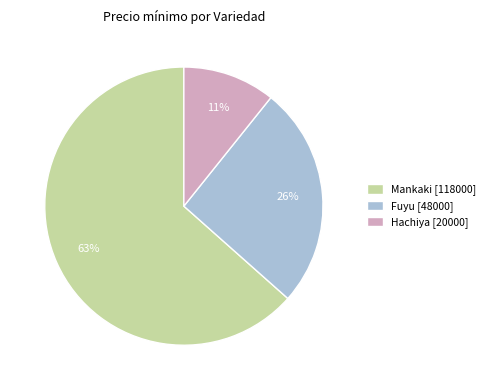

To the nearest percent, what is the average slice percentage?

33%